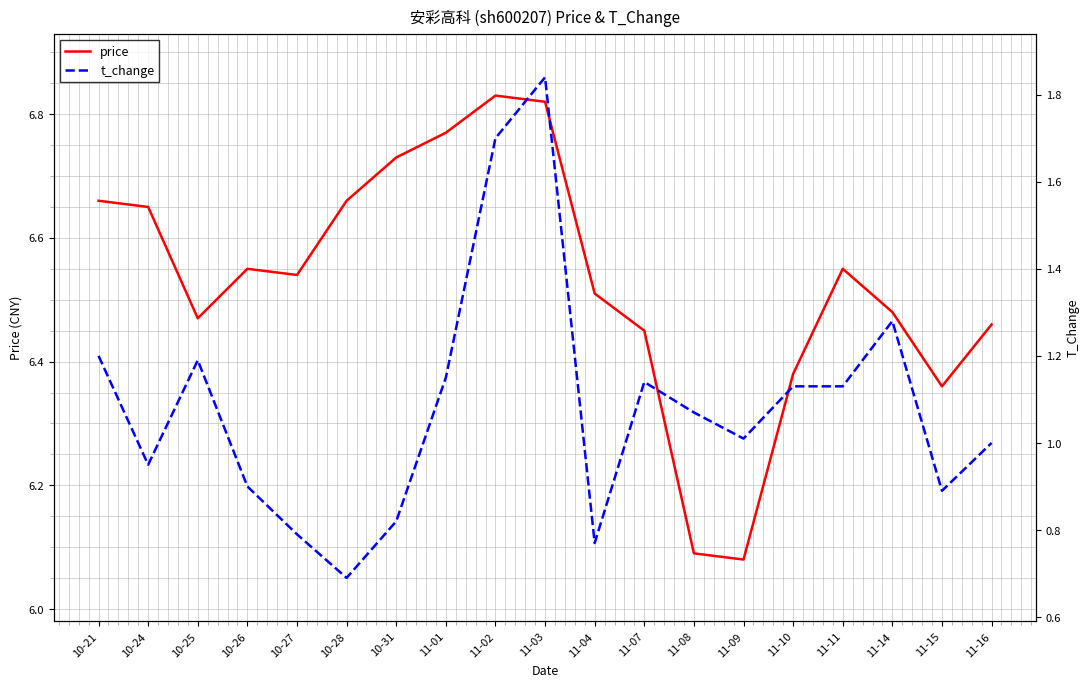

Reading left to right, transcribe all the data shown in this chart.

price: 6.7	6.7	6.5	6.5	6.5	6.7	6.7	6.8	6.8	6.8	6.5	6.5	6.1	6.1	6.4	6.5	6.5	6.4	6.5
t_change: 1.2	0.9	1.2	0.9	0.8	0.7	0.8	1.1	1.7	1.8	0.8	1.1	1.1	1.0	1.1	1.1	1.3	0.9	1.0